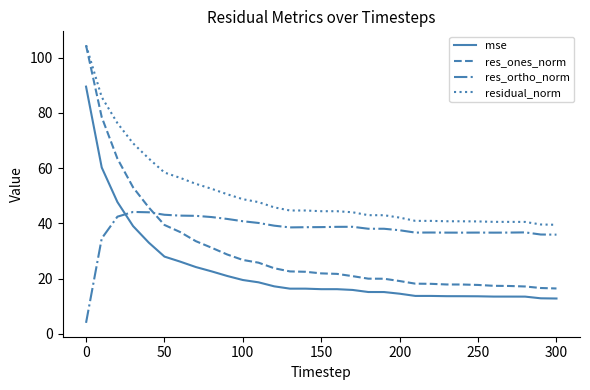

At how many categories does at least one series exceed 103?

1